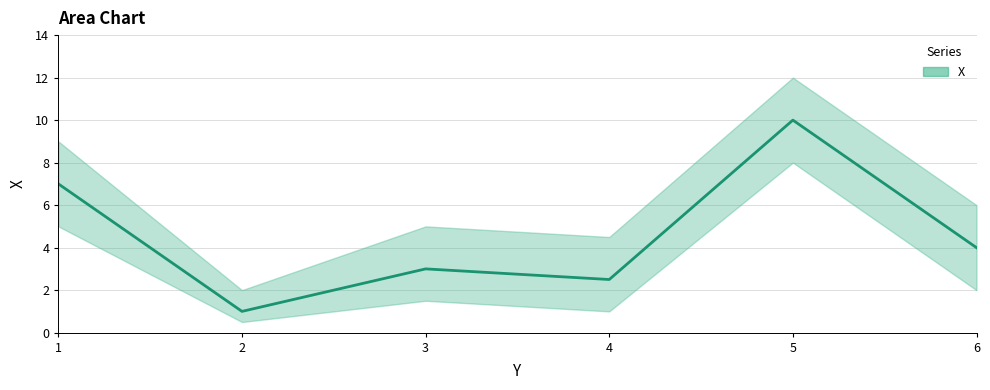

What is the average value of the X series?

4.6